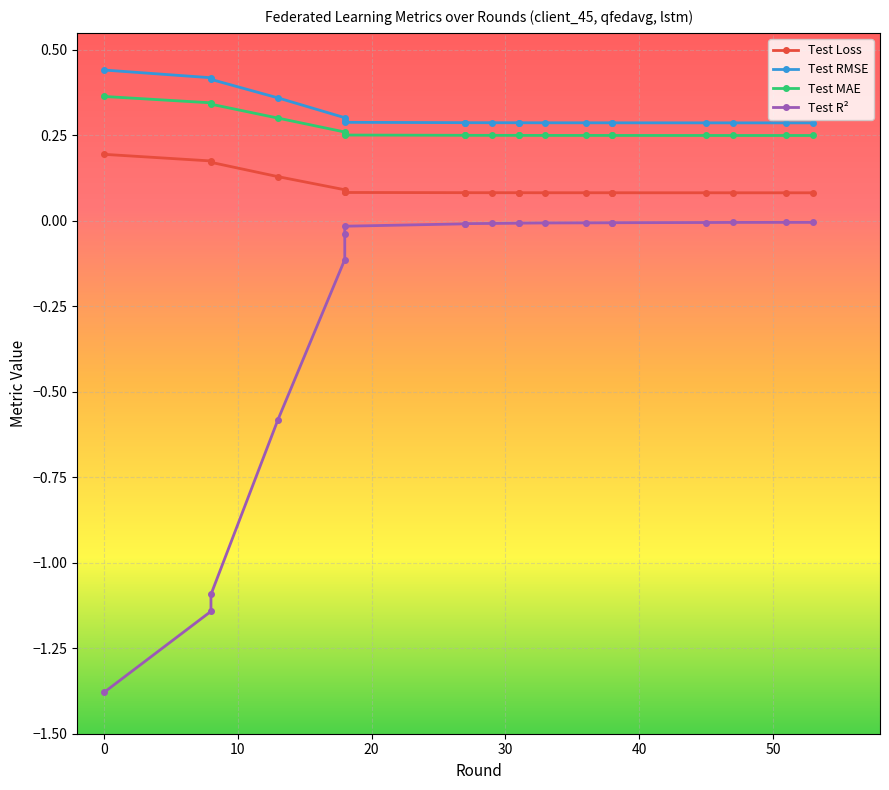

At how many categories does at least one series exceed 0?

20